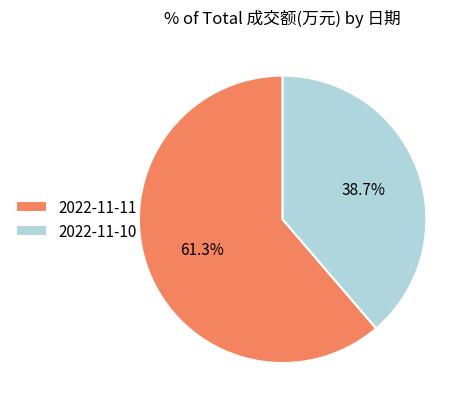

Count the number of slices in the pie.

2